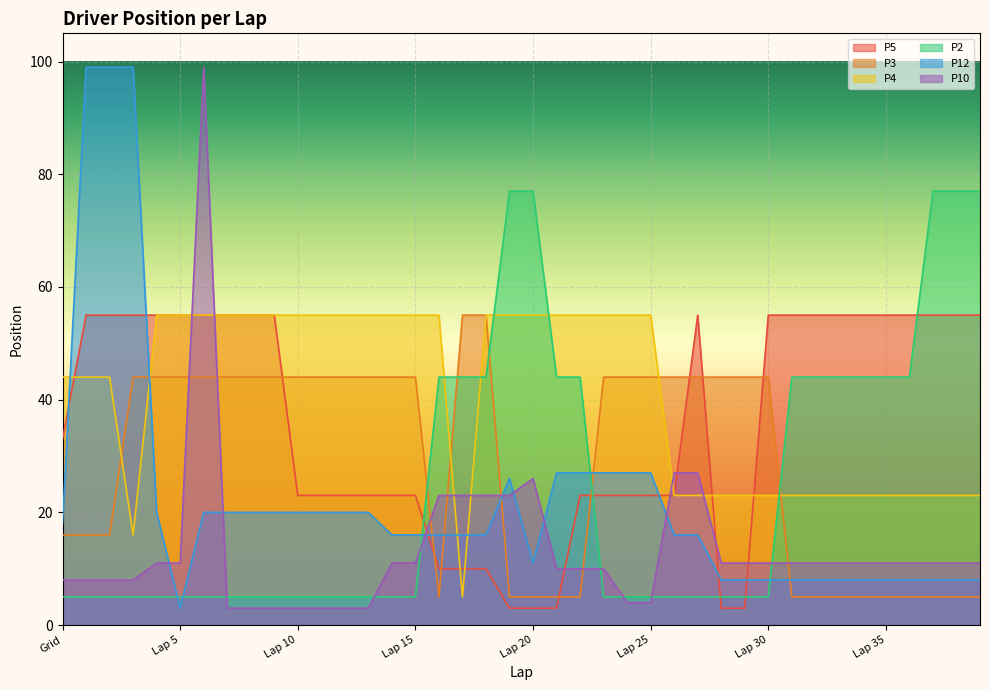

What is the sum of all P10 values?

538